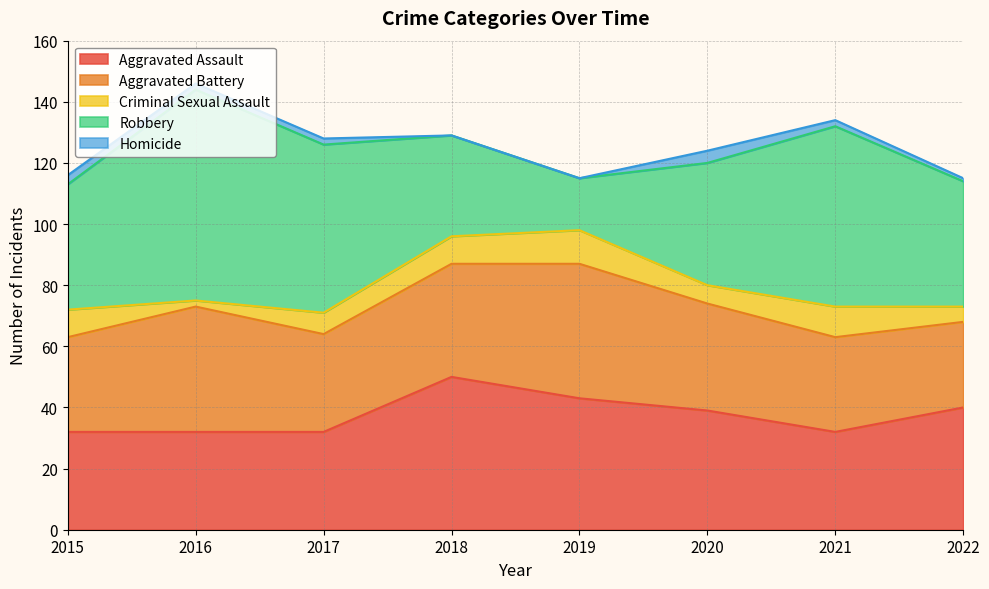

Does the chart display data point markers on the line(s)?

No